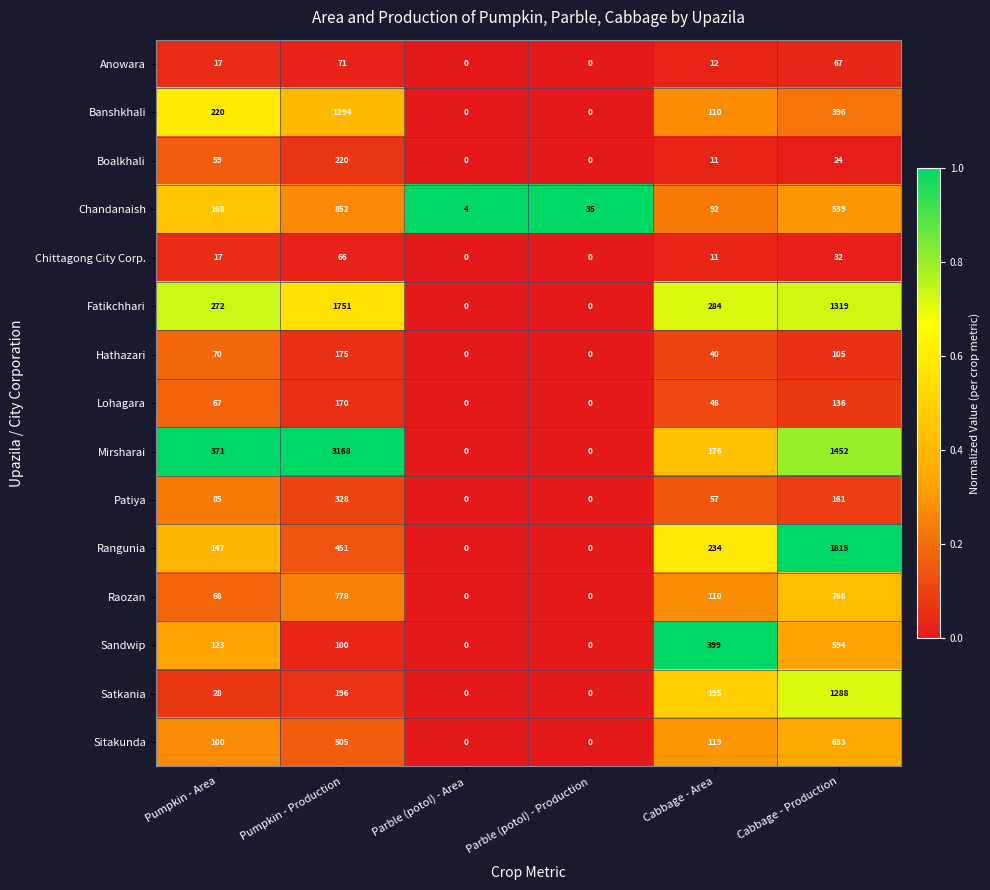

At which category is the sum across all series the highest?

Pumpkin - Production